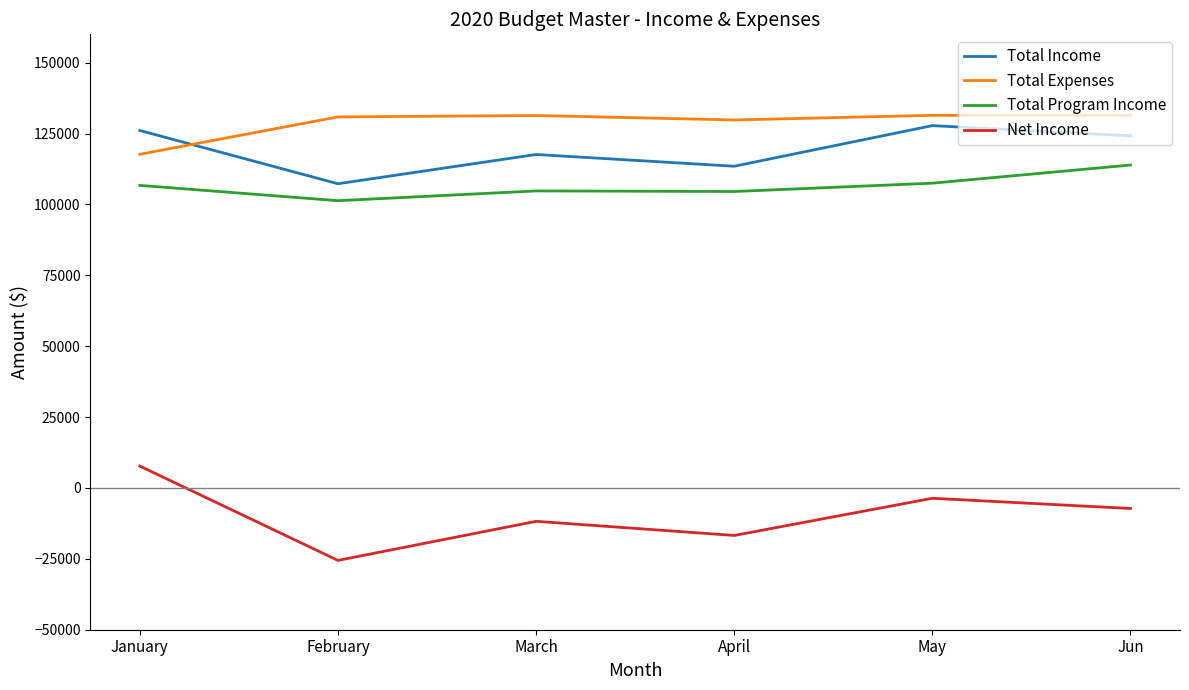

At which label does Net Income first exceed -7237?

January